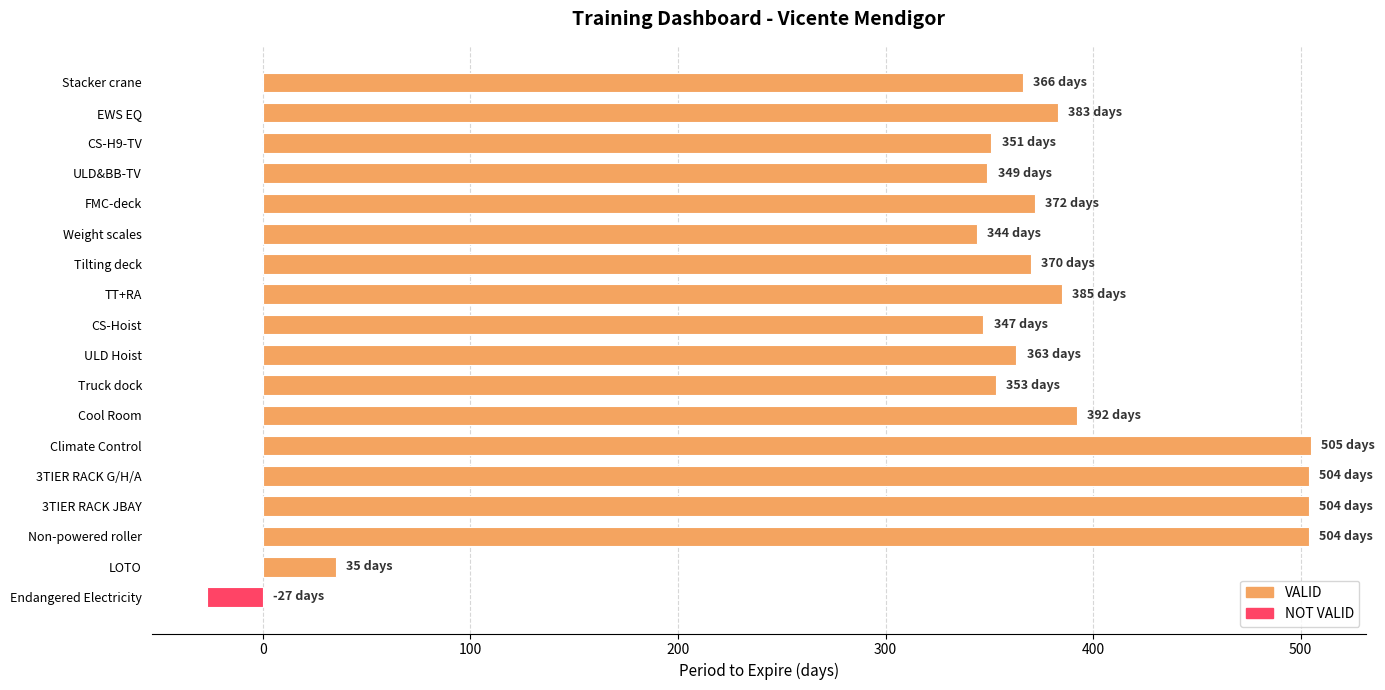

What is the difference between the maximum and second lowest values?

470